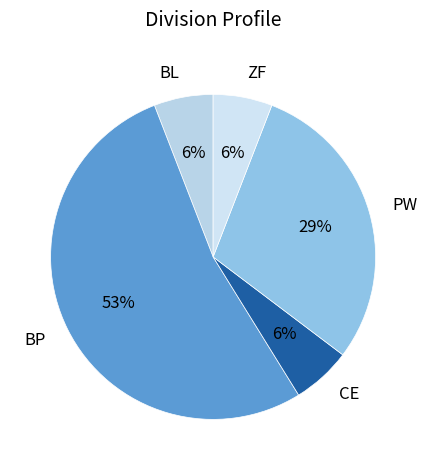

To the nearest percent, what is the combined percentage of PW and BP?

82%